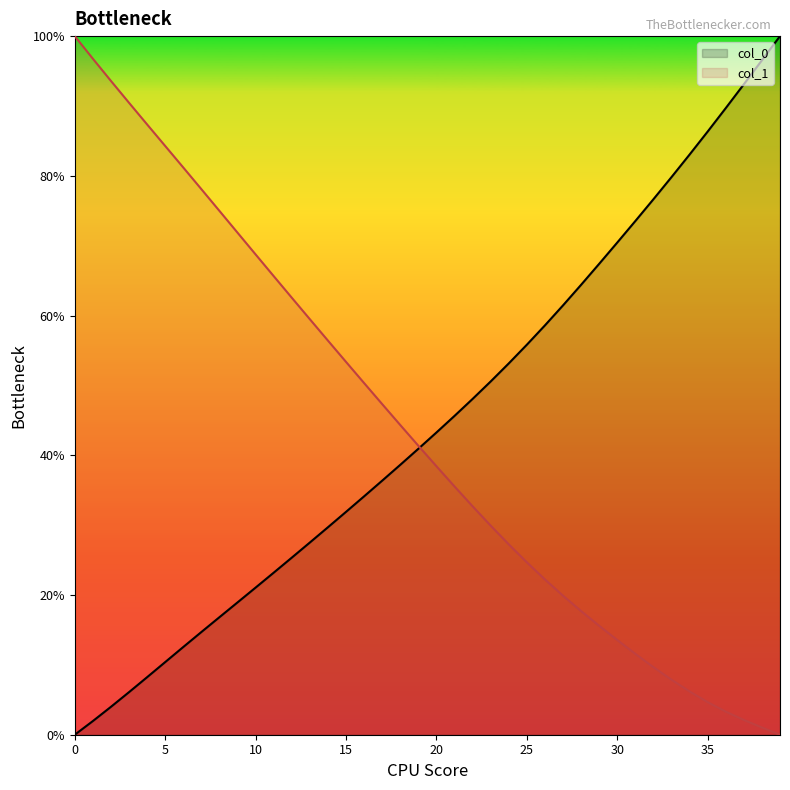

The value of col_1 at 15 is 53.4. True or false?

True